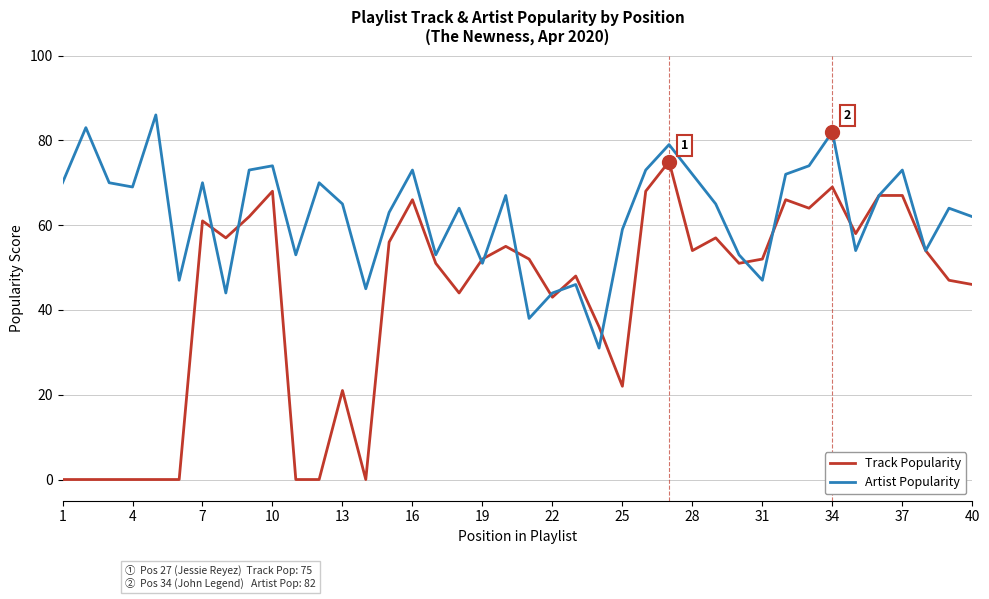

How many lines are shown in the chart?

2